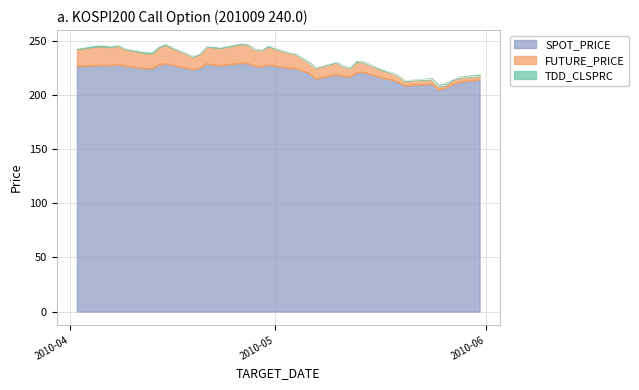

Count the number of categories in the chart.

40